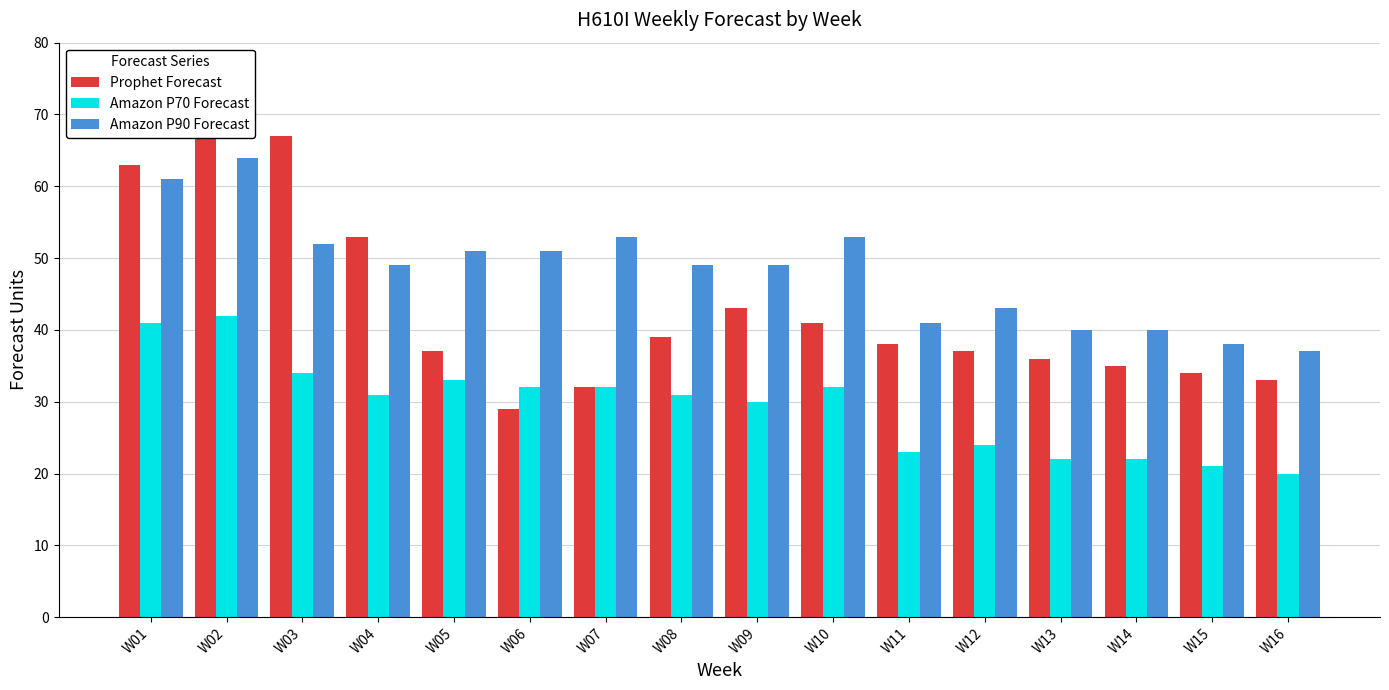

Reading left to right, extract all data points from this chart.

Prophet Forecast: W01=63	W02=69	W03=67	W04=53	W05=37	W06=29	W07=32	W08=39	W09=43	W10=41	W11=38	W12=37	W13=36	W14=35	W15=34	W16=33
Amazon P70 Forecast: W01=41	W02=42	W03=34	W04=31	W05=33	W06=32	W07=32	W08=31	W09=30	W10=32	W11=23	W12=24	W13=22	W14=22	W15=21	W16=20
Amazon P90 Forecast: W01=61	W02=64	W03=52	W04=49	W05=51	W06=51	W07=53	W08=49	W09=49	W10=53	W11=41	W12=43	W13=40	W14=40	W15=38	W16=37